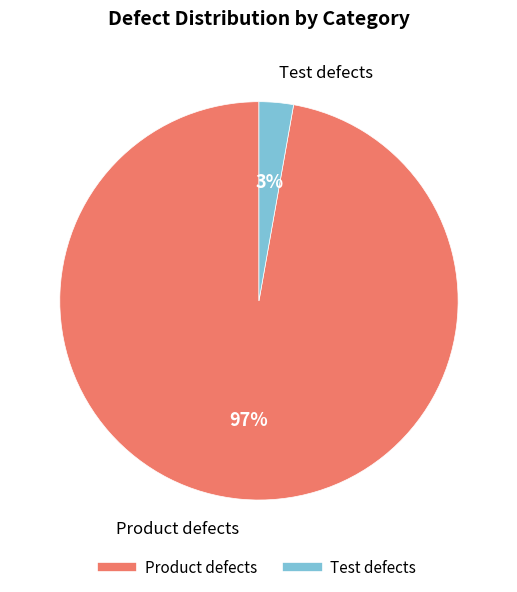

To the nearest percent, what is the combined percentage of Test defects and Product defects?

100%